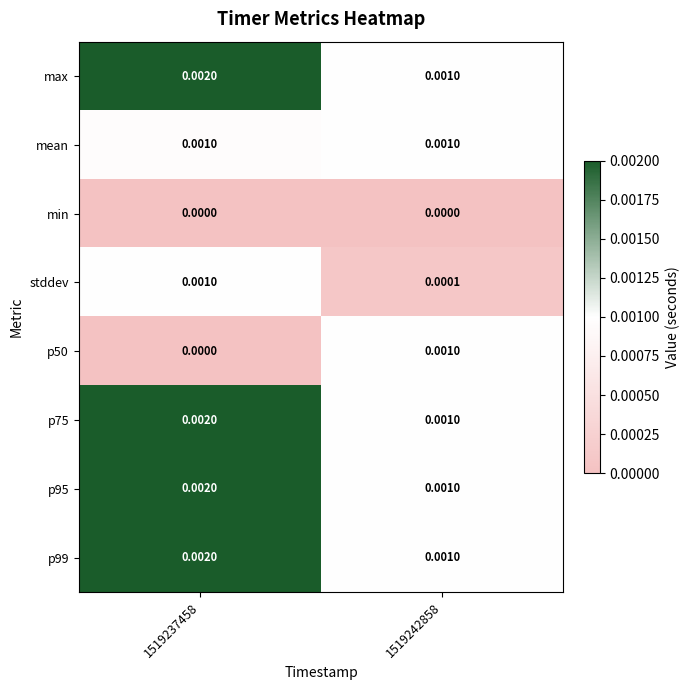

Is the value of p50 at 1519237458 greater than the value of stddev at 1519237458?

No